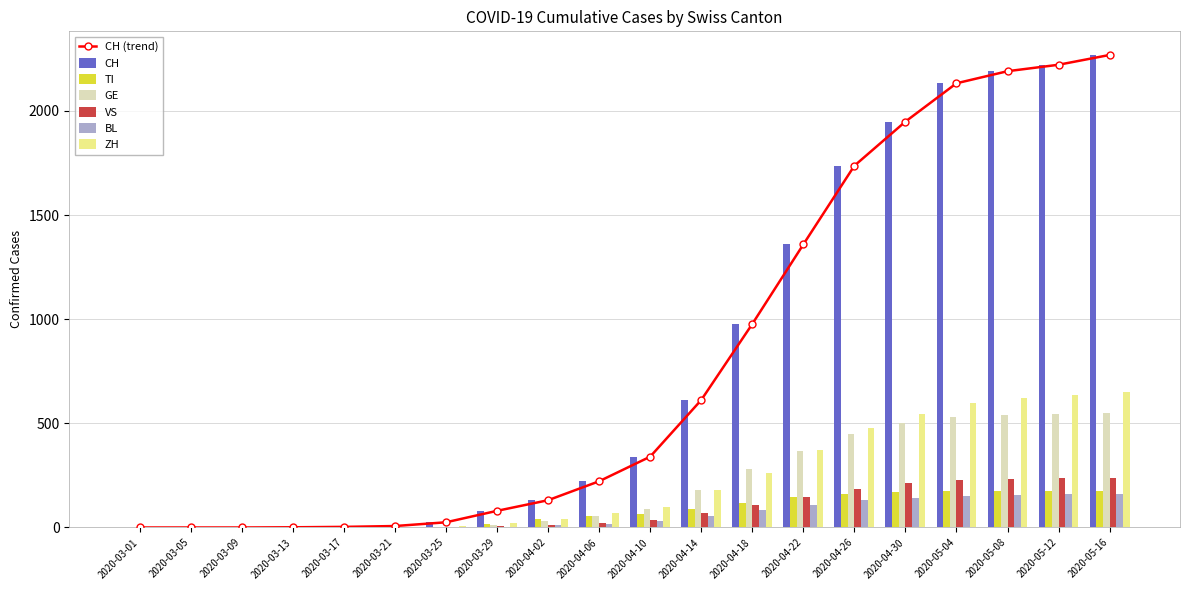

How many data points in CH are less than 340?

10